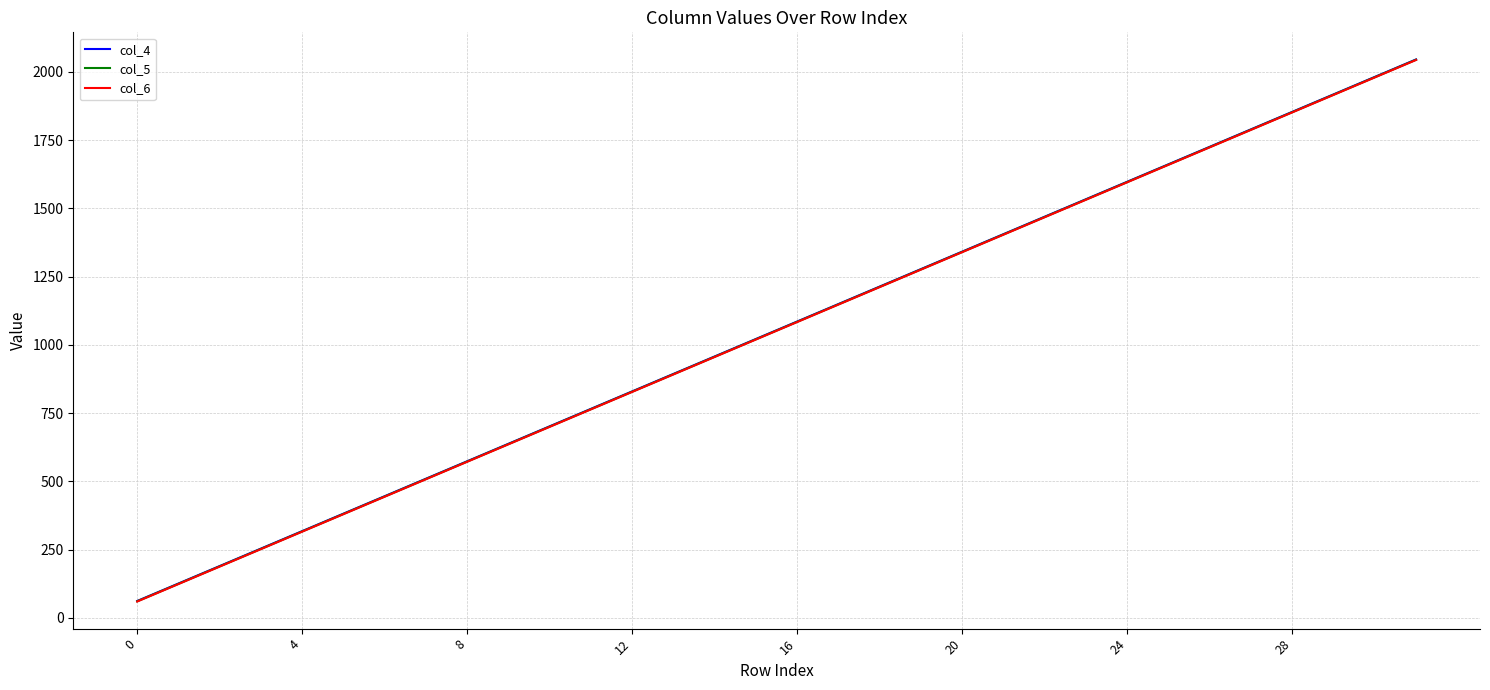

What is the greatest value displayed?

2046